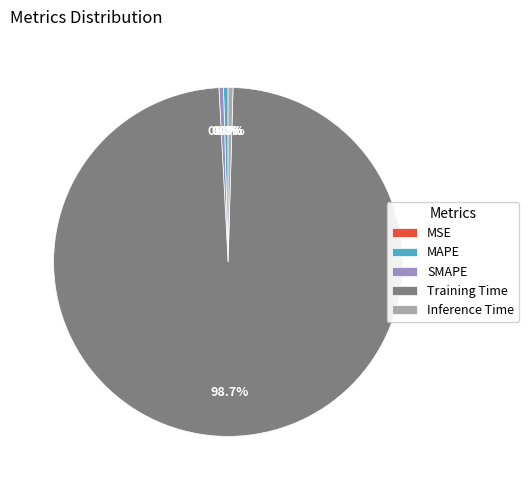

Combined, do SMAPE and Training Time account for over 50%?

Yes